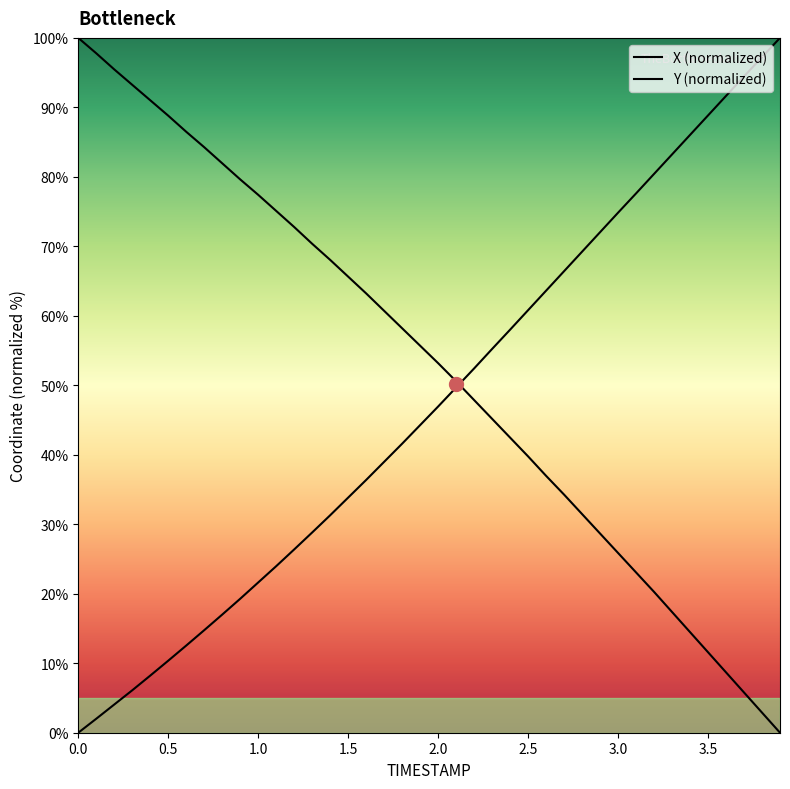

Which series ends up on top after the final intersection of Y and X?

Y